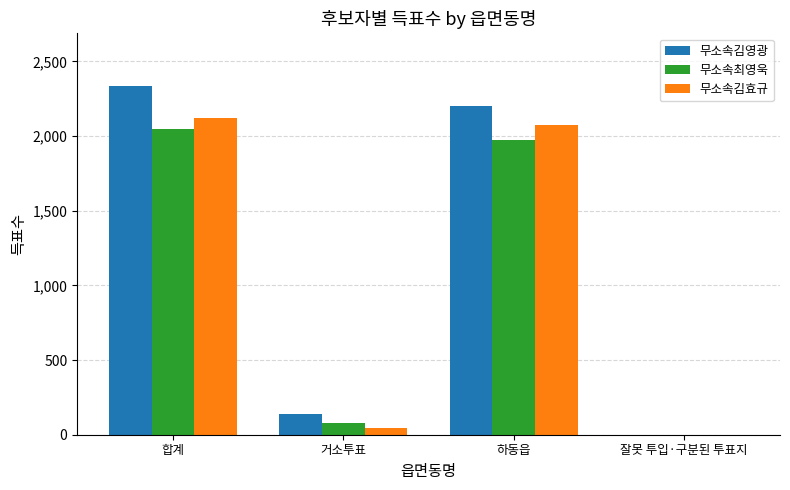

Reading left to right, what are all the values shown in this chart?

무소속김영광: 2337	136	2200	1
무소속최영욱: 2050	79	1971	0
무소속김효규: 2118	45	2073	0